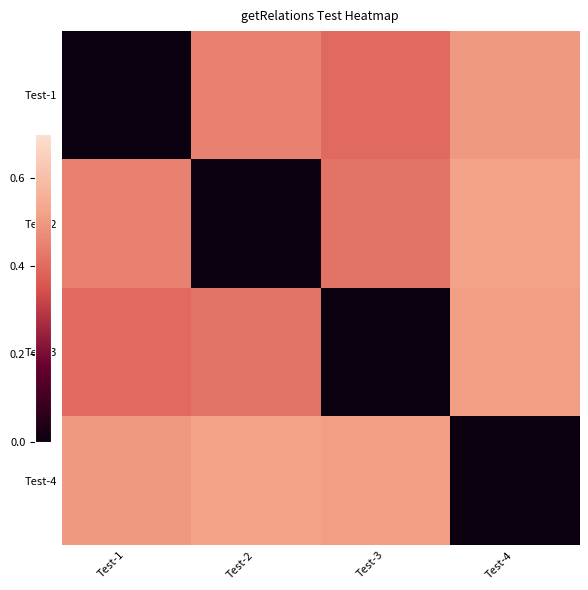

Reading right to left, list all the values displayed in this chart.

Test-1: Test-4=0.5	Test-3=0.4	Test-2=0.5	Test-1=0.0
Test-2: Test-4=0.5	Test-3=0.4	Test-2=0.0	Test-1=0.5
Test-3: Test-4=0.5	Test-3=0.0	Test-2=0.4	Test-1=0.4
Test-4: Test-4=0.0	Test-3=0.5	Test-2=0.5	Test-1=0.5